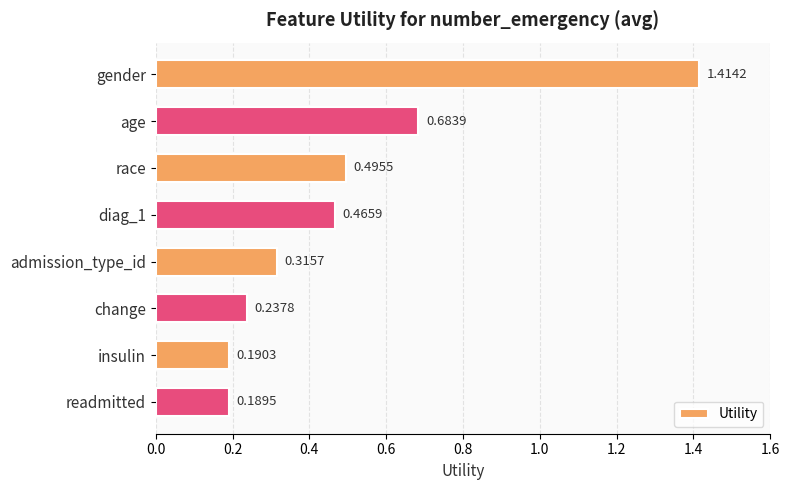

What is the label of the 7th bar from the top?

insulin